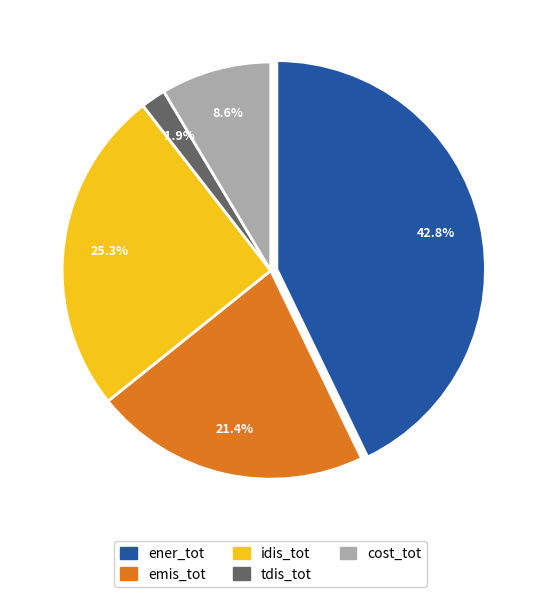

To the nearest percent, what is the average slice percentage?

20%